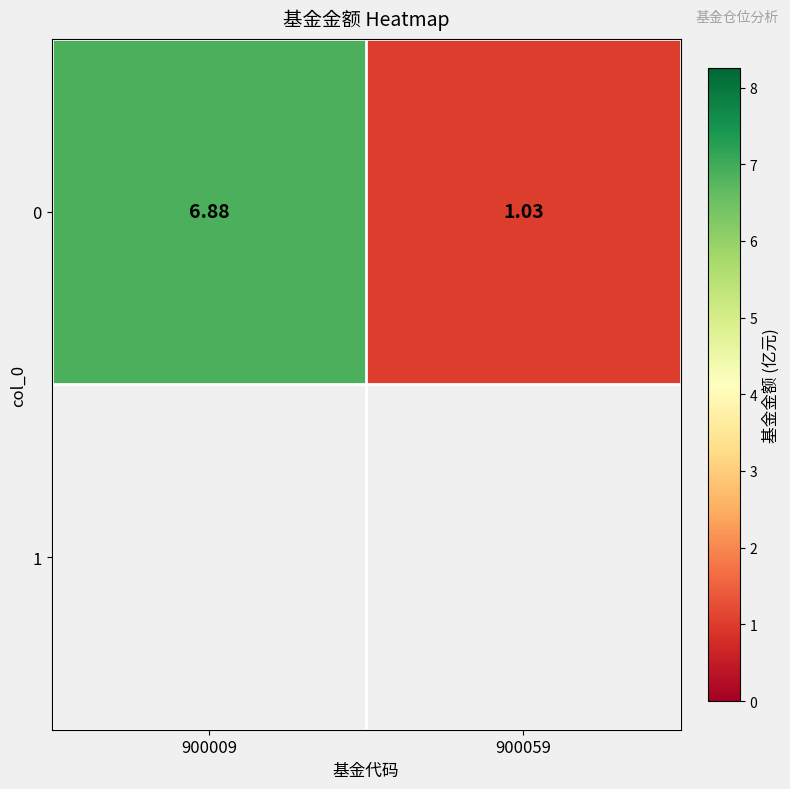

List the labels in order of value, largest first.

900009, 900059